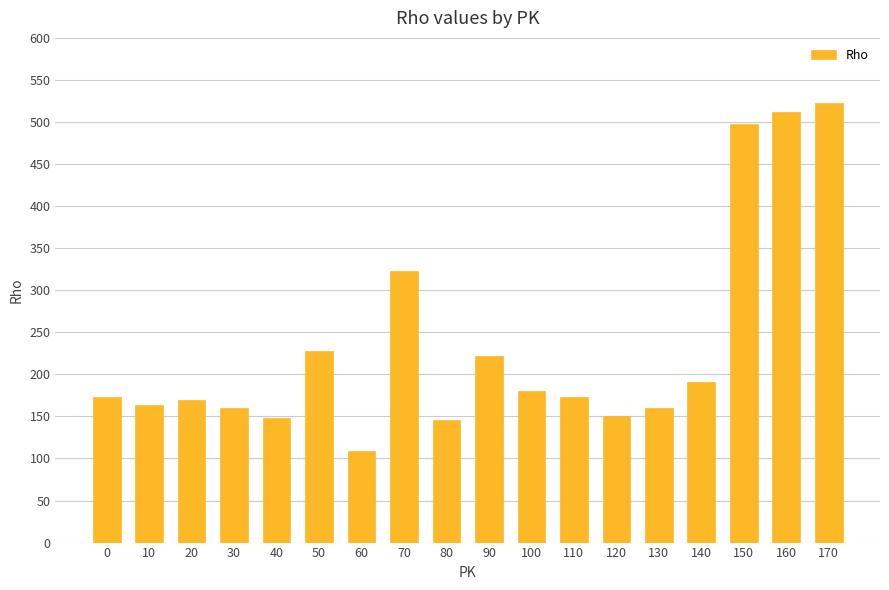

How many values are below 173?

8